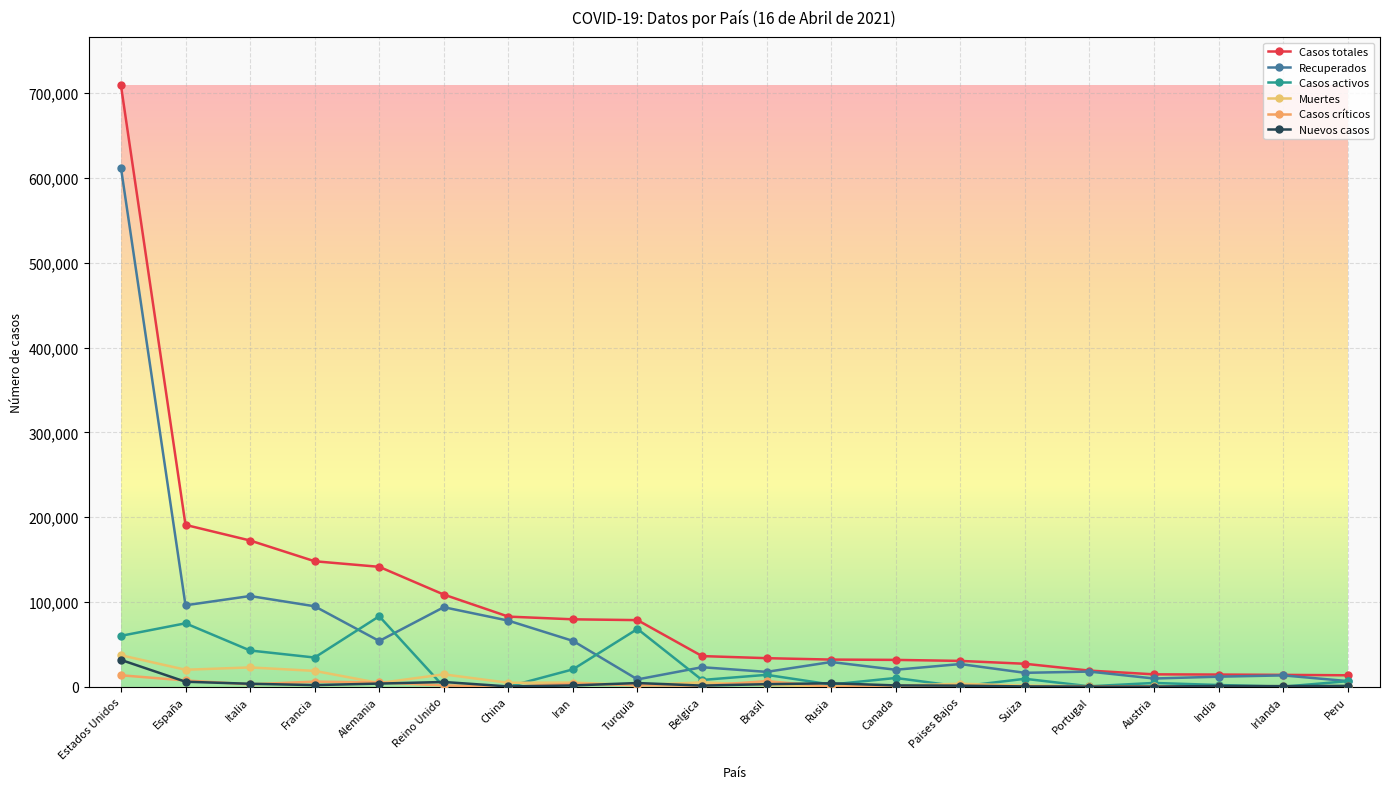

True or false: Recuperados and Muertes cross at least once.

False